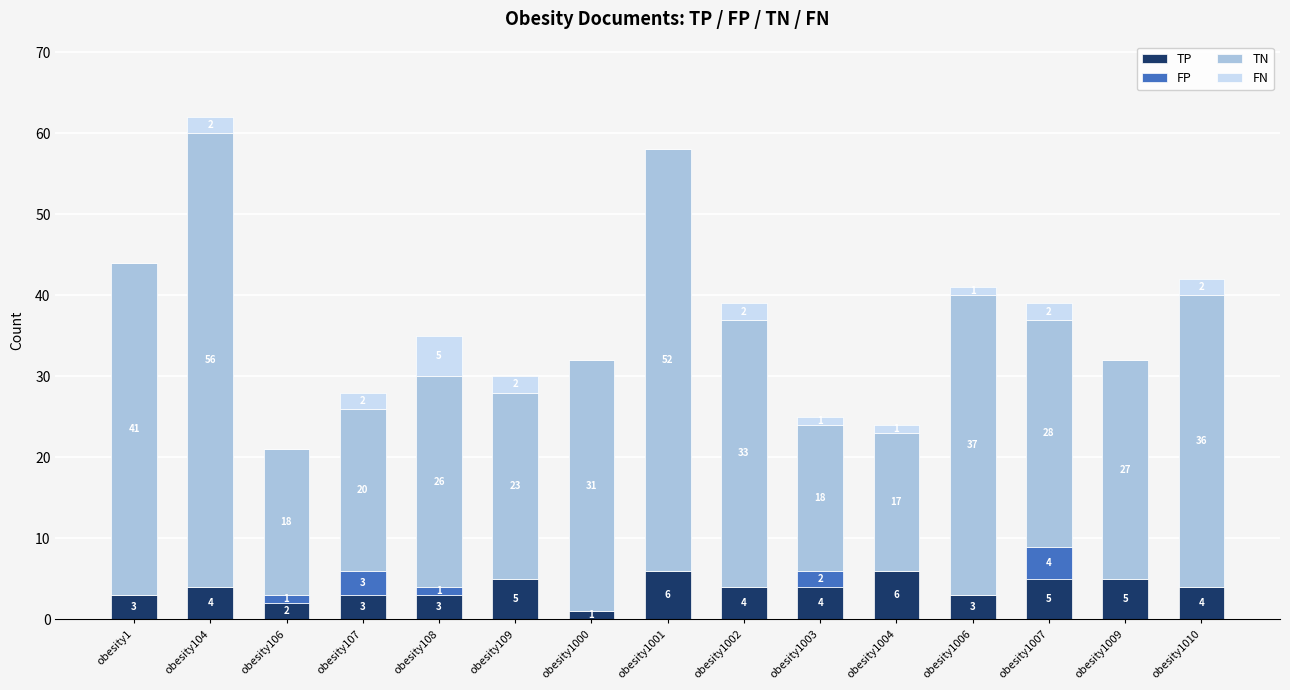

At which category is the sum across all series the highest?

obesity104